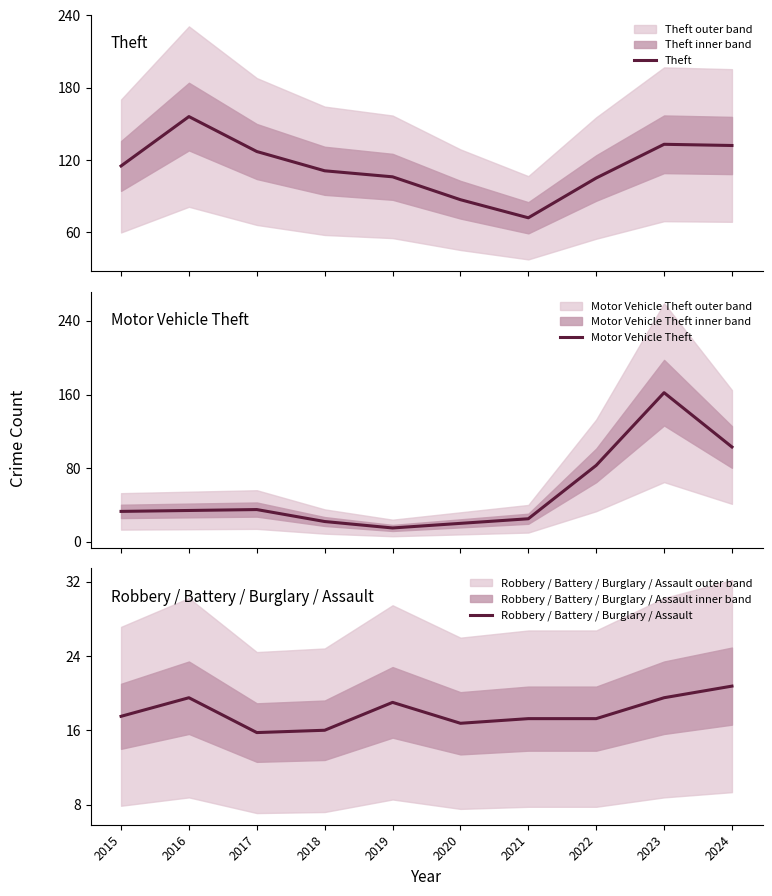

Which has a higher value, 2021 or 2017?

2017